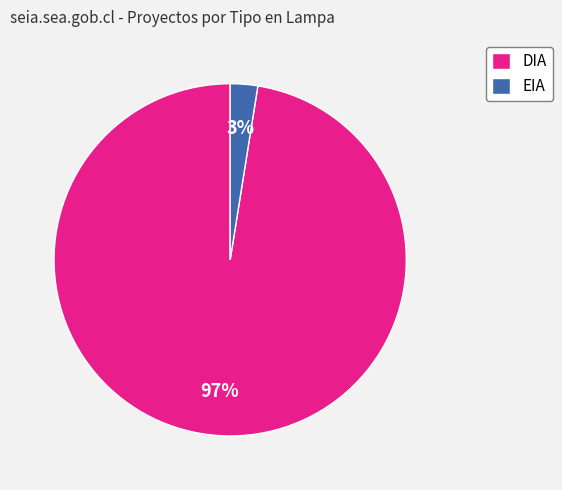

To the nearest percent, what is the combined percentage of DIA and EIA?

100%